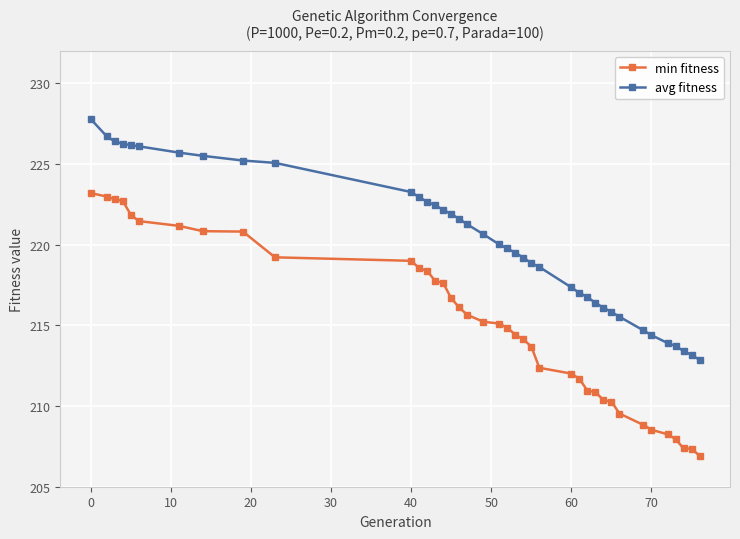

List the series in order of their overall mean, highest first.

avg fitness, min fitness